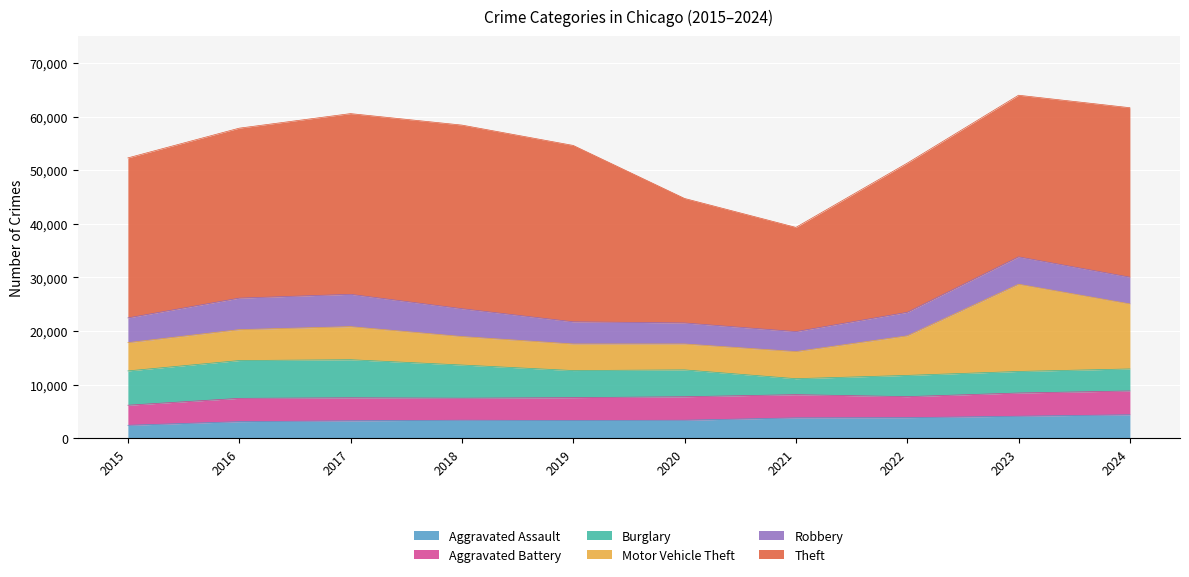

True or false: Burglary has a value of 3964 at 2022.

True